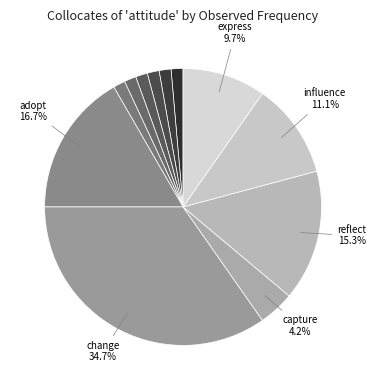

Which slice is the smallest?

spot